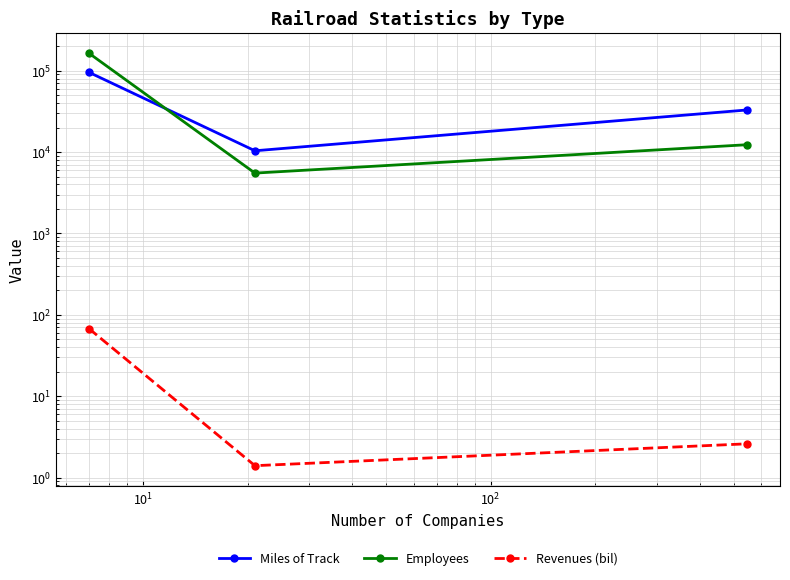

How many lines are shown in the chart?

3